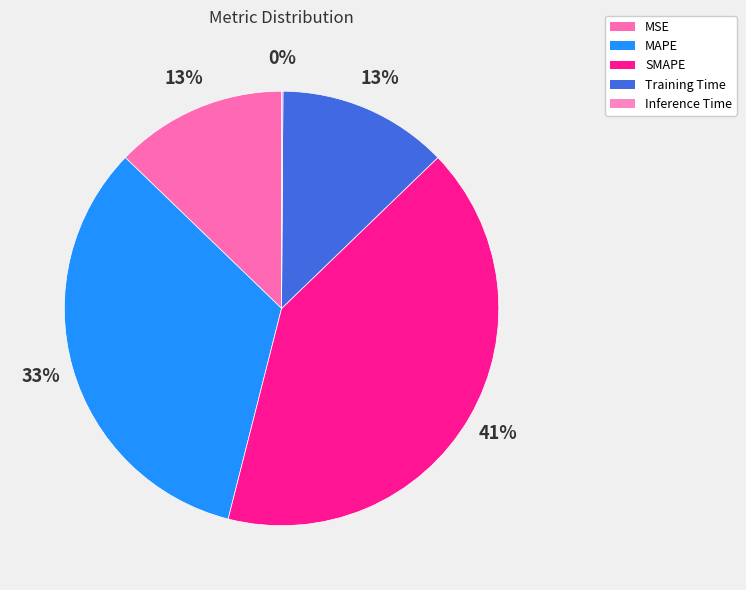

What percentage is NOT represented by MAPE?

66.7%